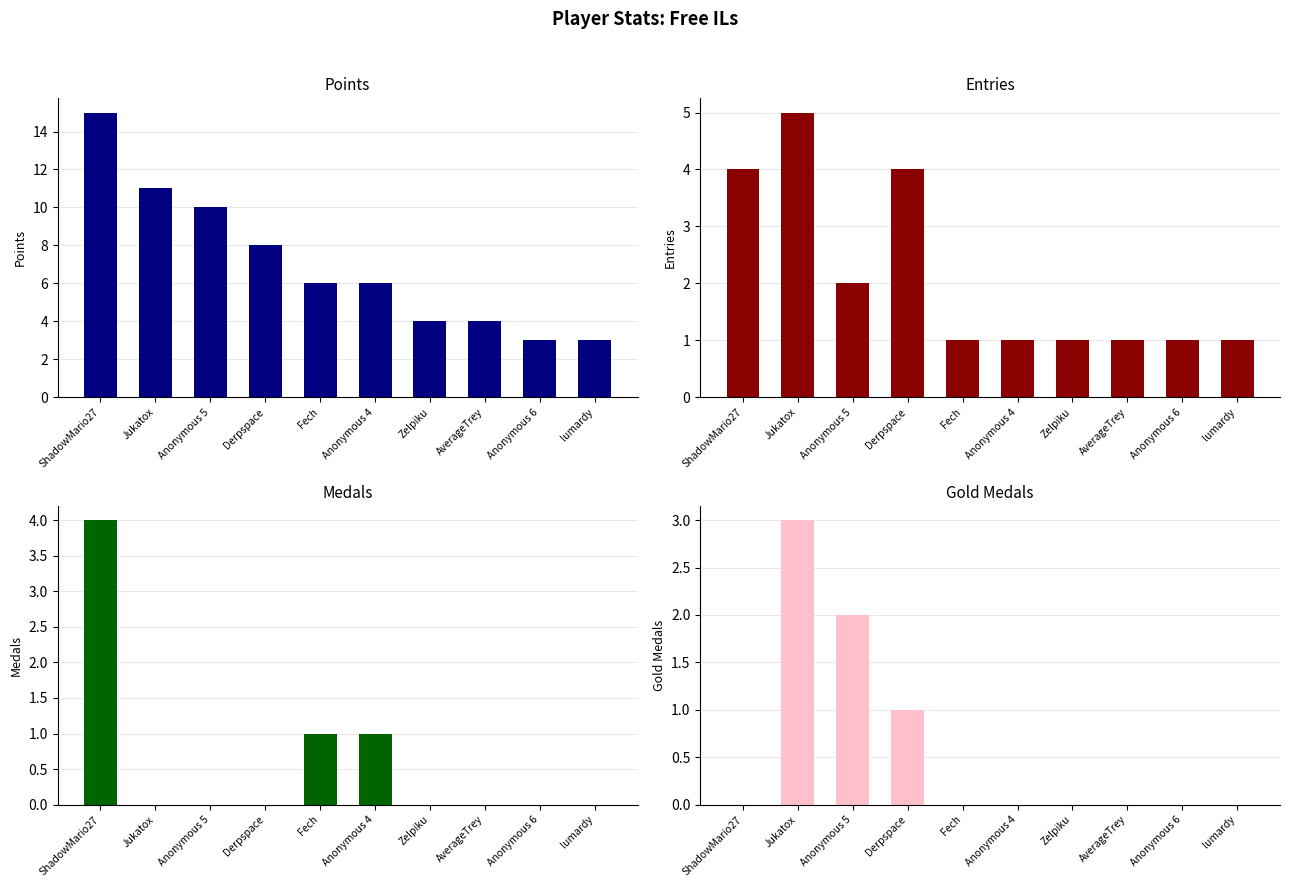

How many bars are there in total?

40